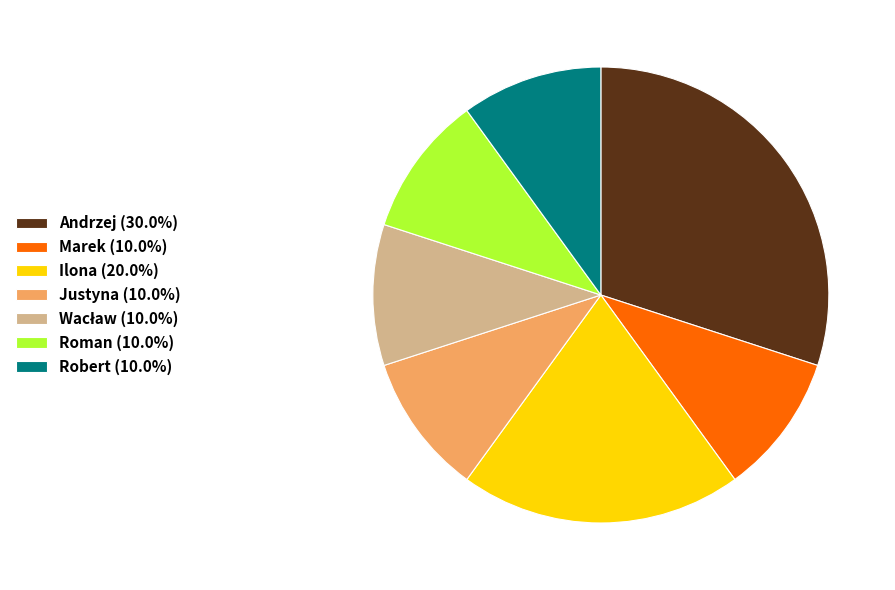

Do Marek (10.0%) and Andrzej (30.0%) together represent more than half of the pie?

No